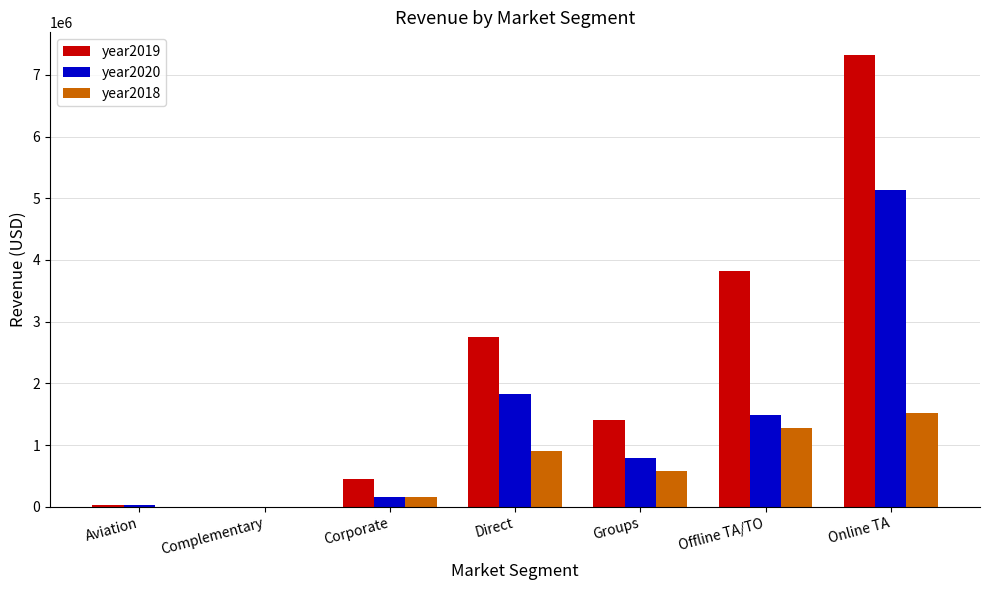

At which category is the sum across all series the highest?

Online TA